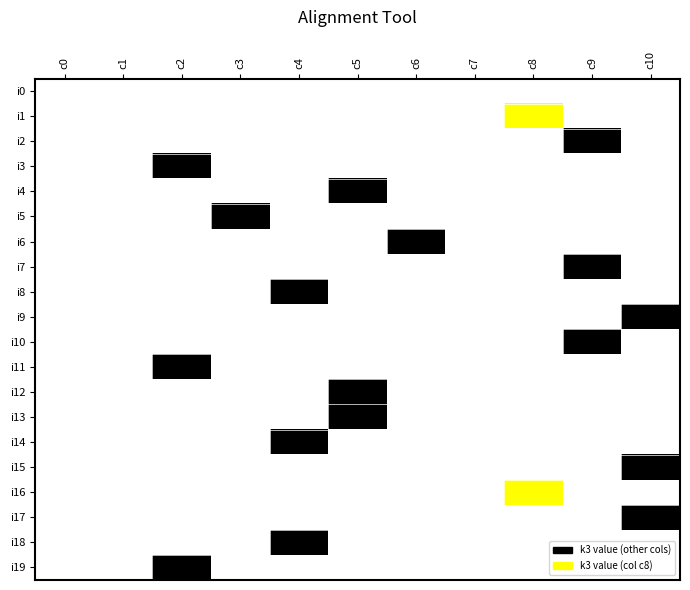

What is the total value across all series at 9?

21